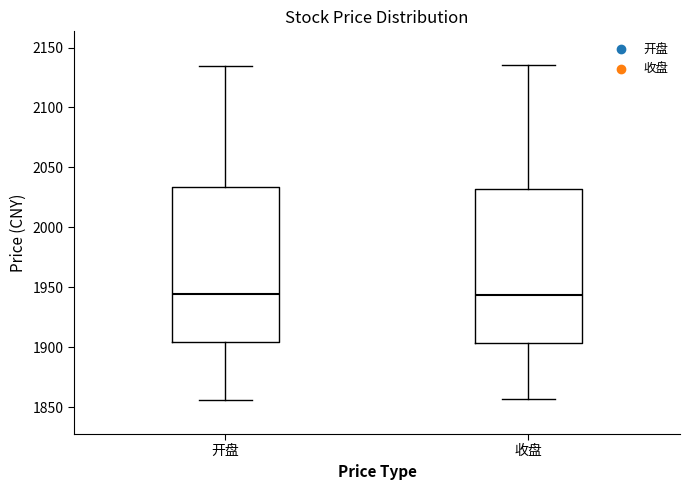

Reading left to right, read every box against the y-axis: the position of its median line, the range the box covers, and the ends of its whiskers. The values are not printed on the chart, so give them approximately, as read against the axis.

开盘: median 1945, box 1905 to 2035, whiskers 1855 to 2135
收盘: median 1945, box 1905 to 2030, whiskers 1855 to 2135